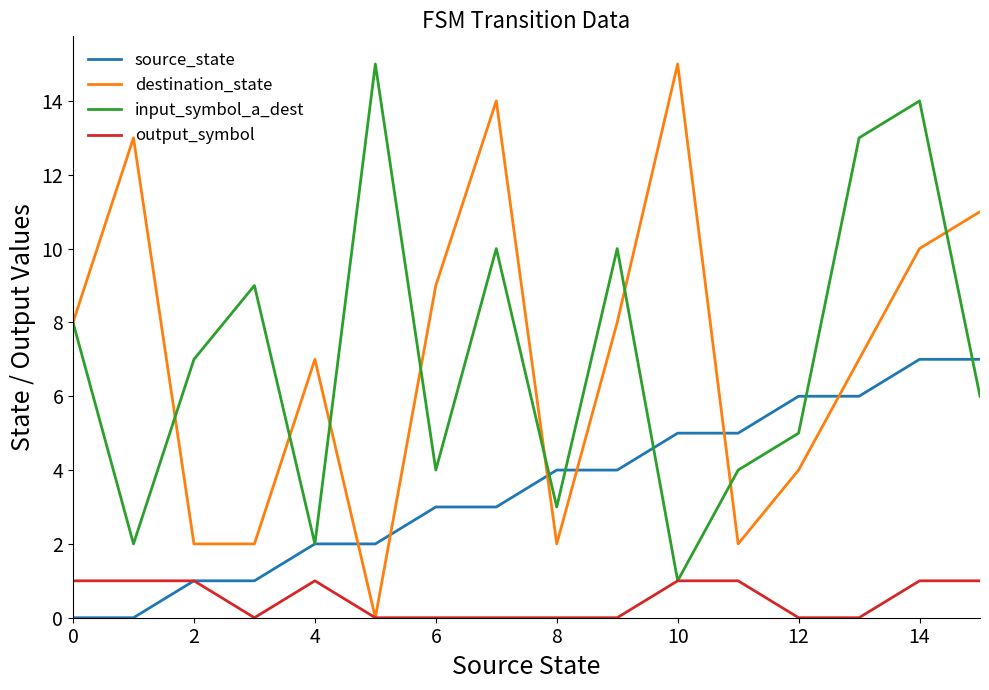

Does the chart have visible grid lines?

No